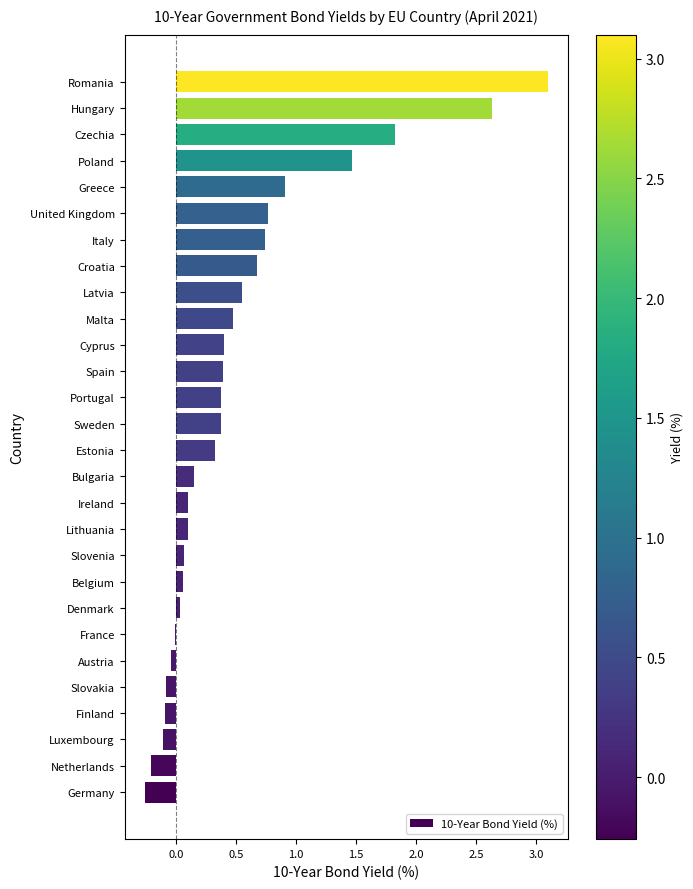

What is the approximate value at Romania?

3.1